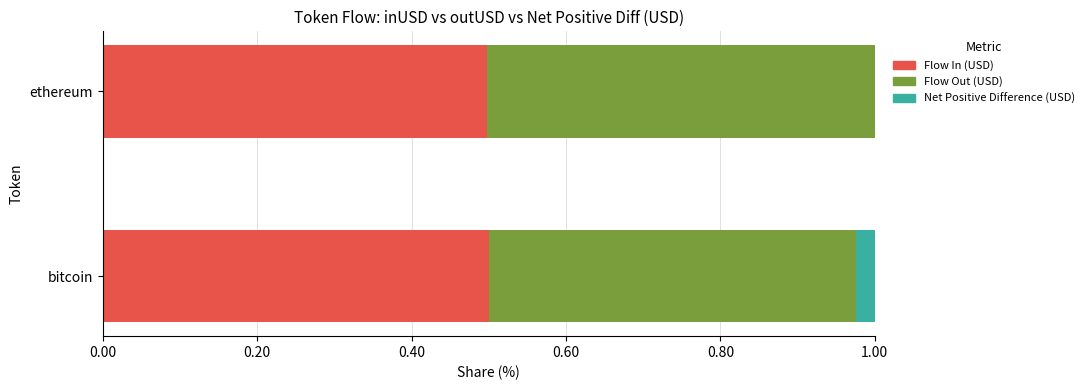

The value of Flow In (USD) at ethereum is 0.5. True or false?

True